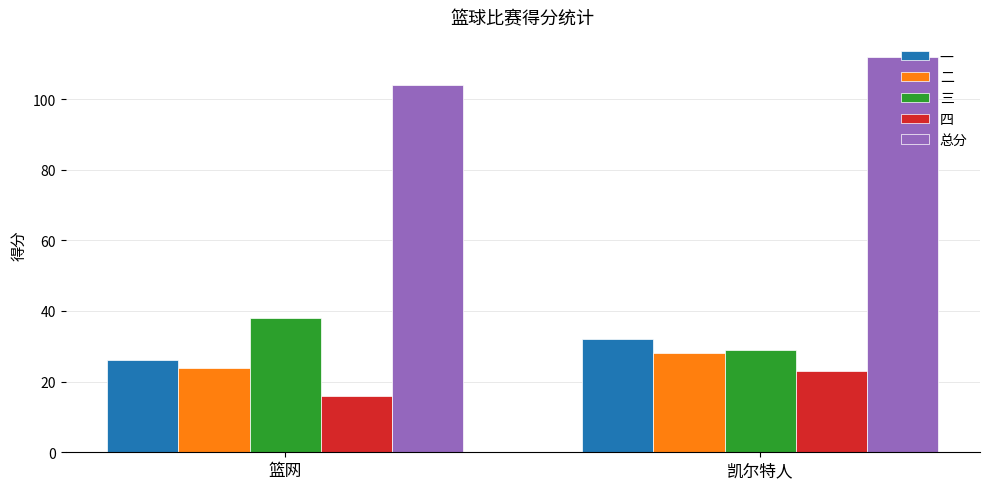

What is the spread (max minus min) of values at 篮网?

88